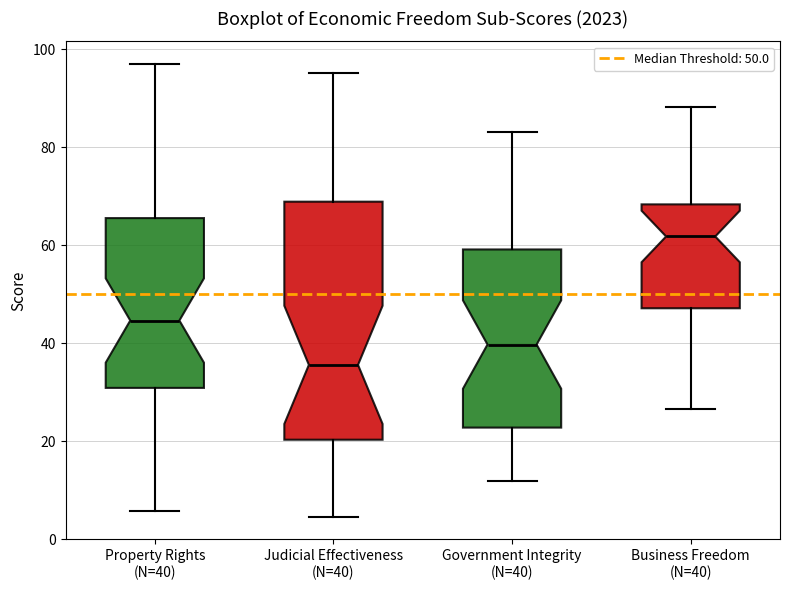

Comparing the boxes themselves (not the whiskers), which one is the tallest?

Judicial Effectiveness (N=40)